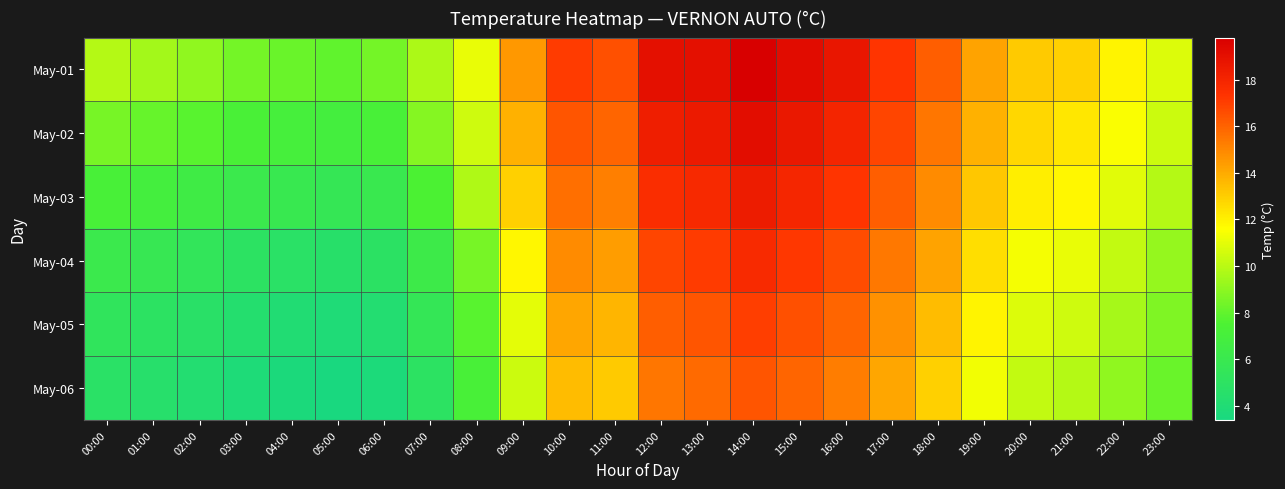

What is the maximum value shown in the chart?

19.8